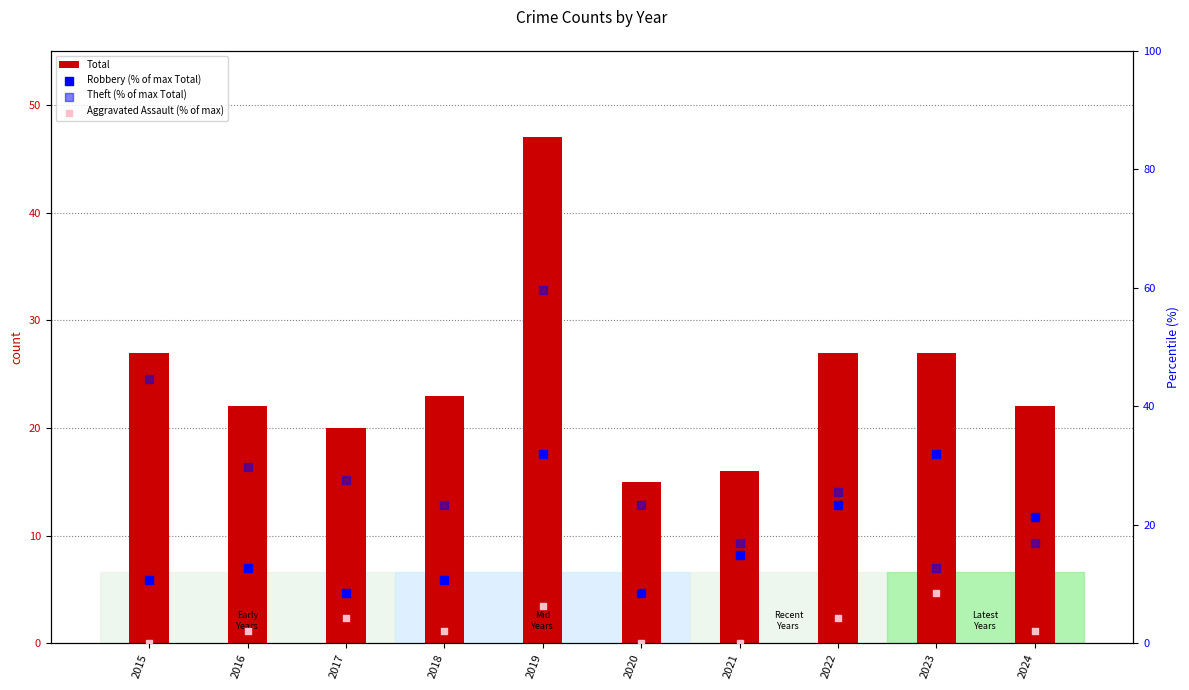

At which category is the sum across all series the highest?

2019